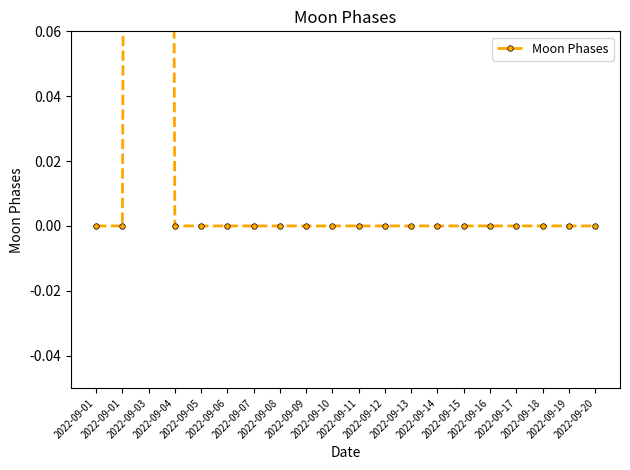

Does the chart display data point markers on the line(s)?

Yes